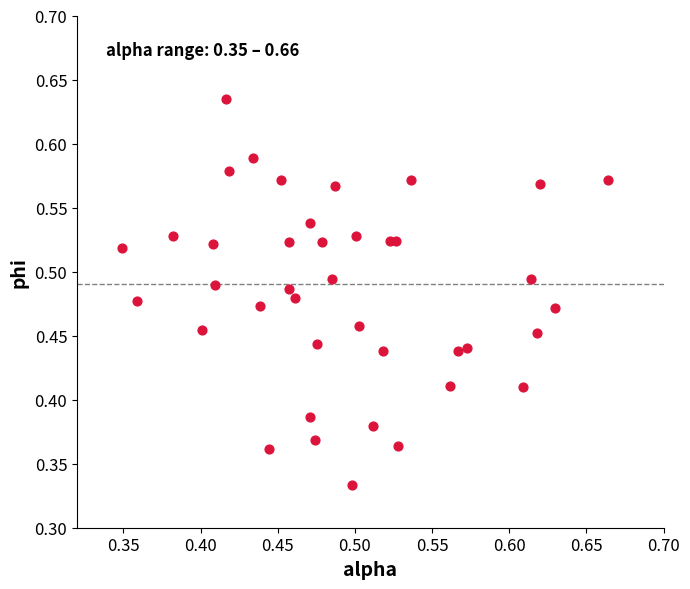

Count the number of points in this scatter plot.

40